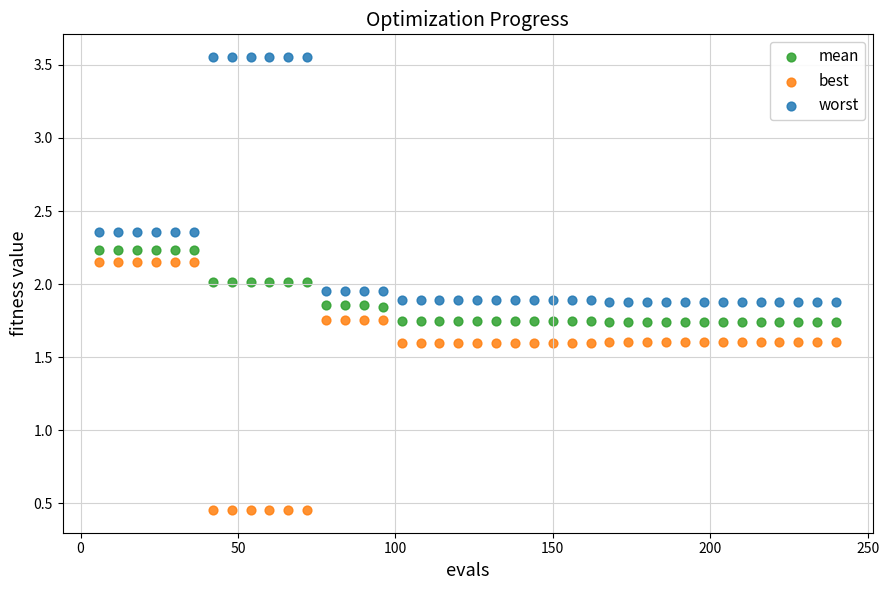

Which series reaches the minimum Y coordinate?

best